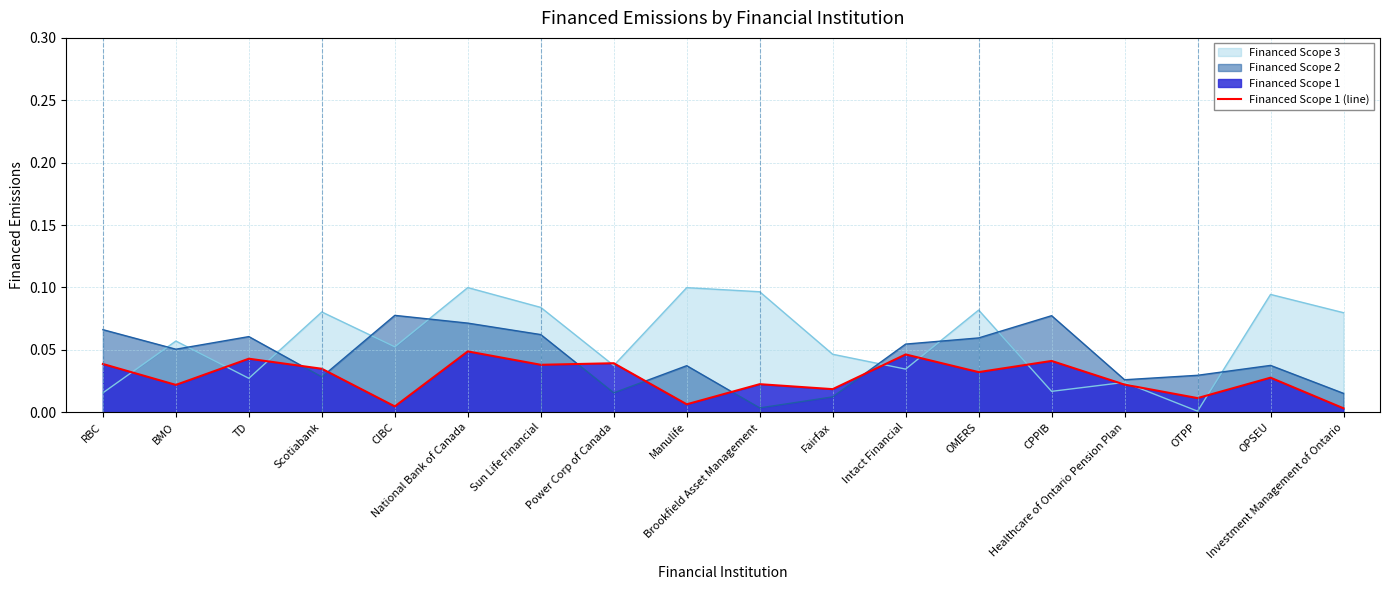

List the series in order of their overall mean, highest first.

Financed Scope 3, Financed Scope 2, Financed Scope 1 (line)